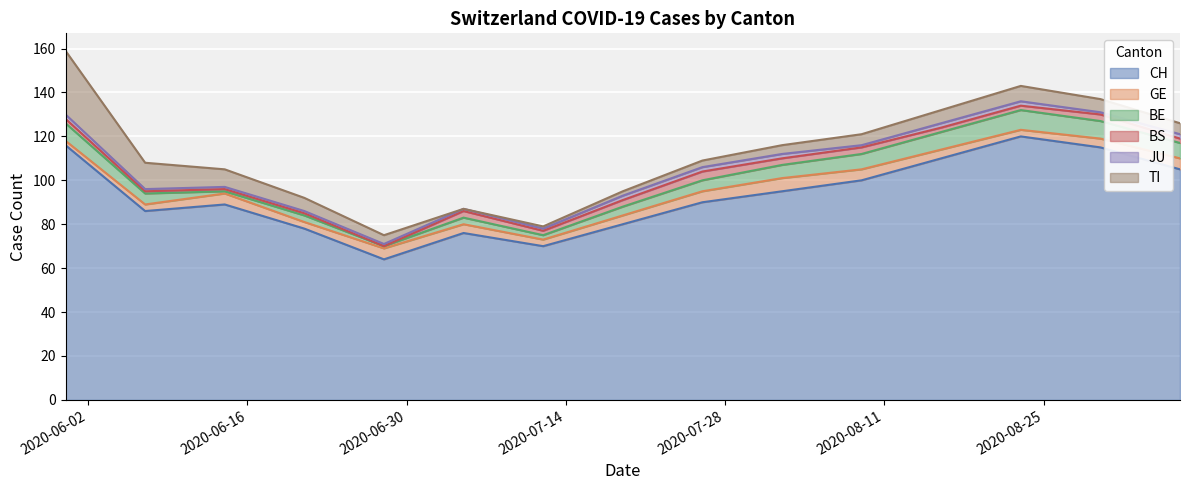

The value of JU at 2020-05-31 is 2. True or false?

True